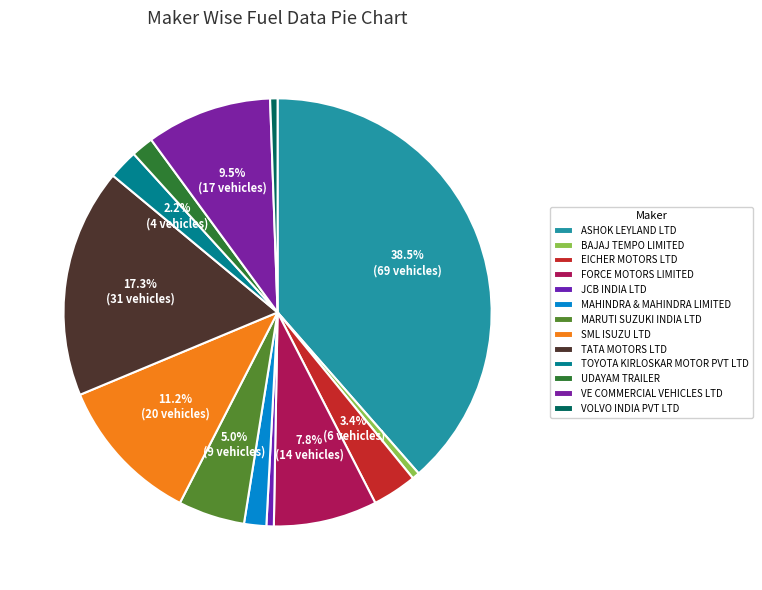

Which slice is the smallest?

BAJAJ TEMPO LIMITED